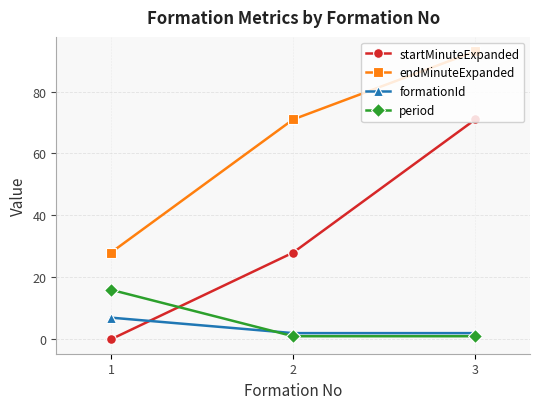

List the series in order of their peak value, highest first.

endMinuteExpanded, startMinuteExpanded, period, formationId